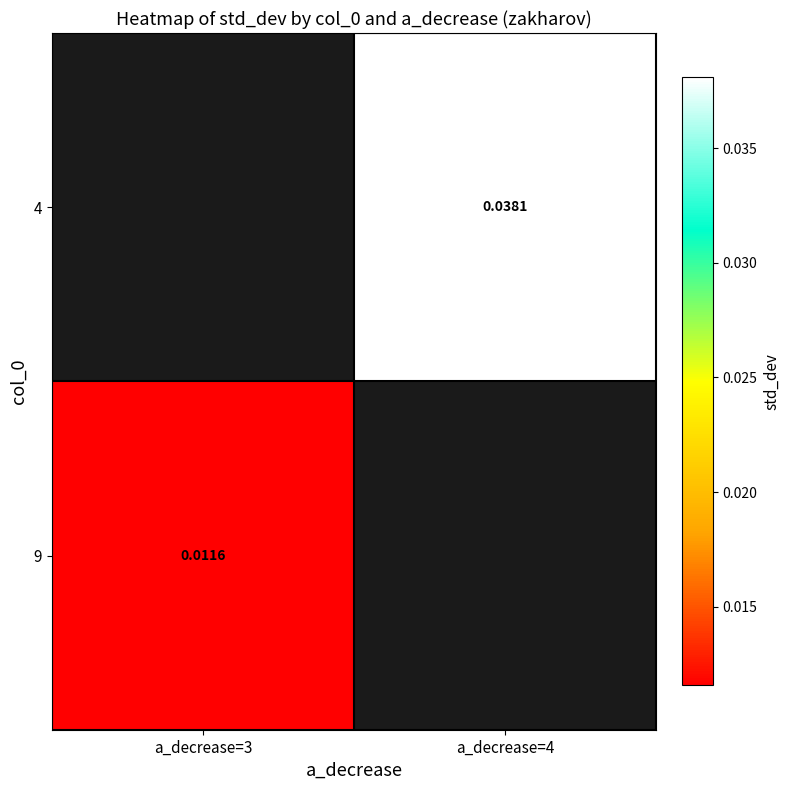

Is the value of 9 at a_decrease=3 greater than the value of 4 at a_decrease=4?

No